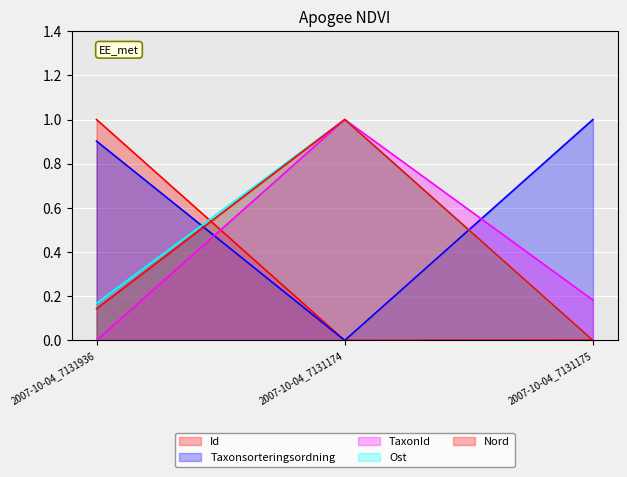

At which label does Id reach its minimum?

2007-10-04_7131174